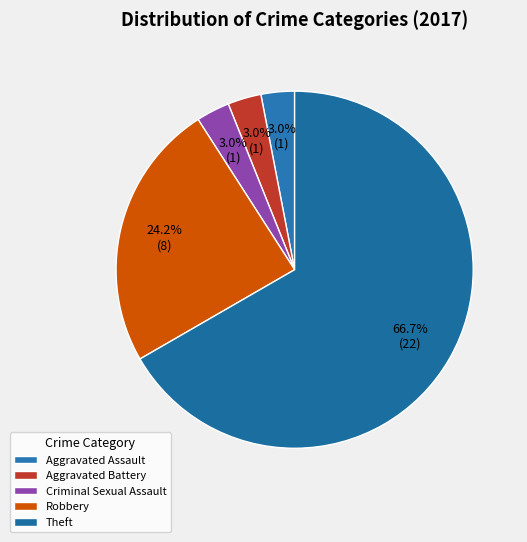

What is the ratio of the value at Robbery to the value at Criminal Sexual Assault?

8.0